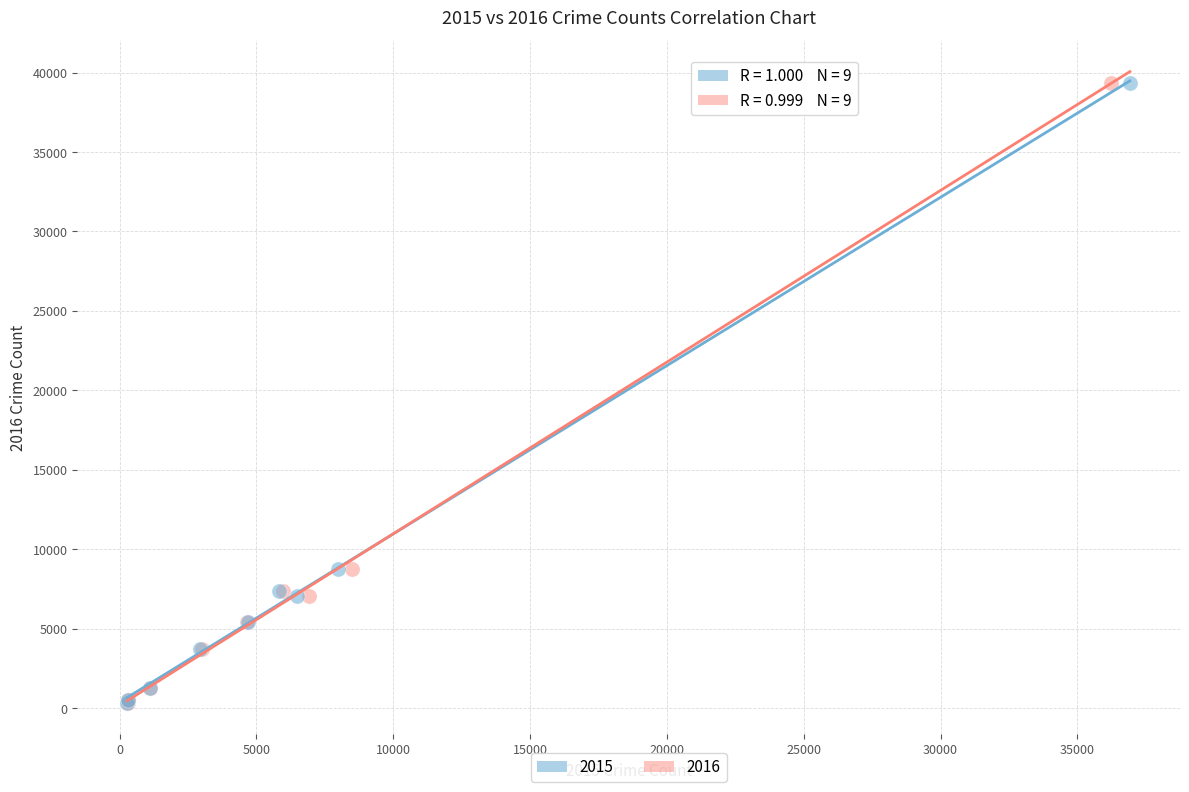

What are all the series names shown in the legend?

2015, 2016